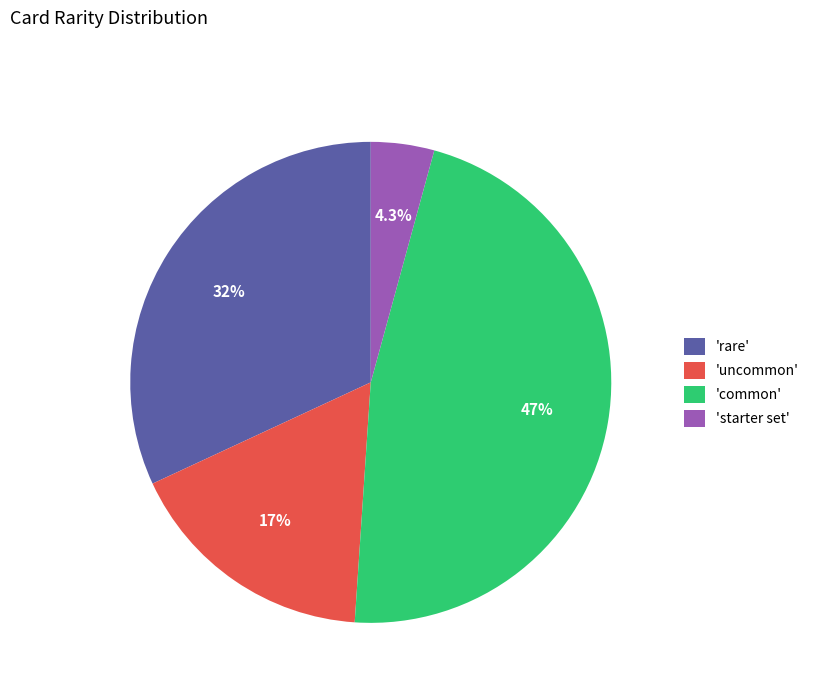

Which category has the smallest portion of the pie?

'starter set'